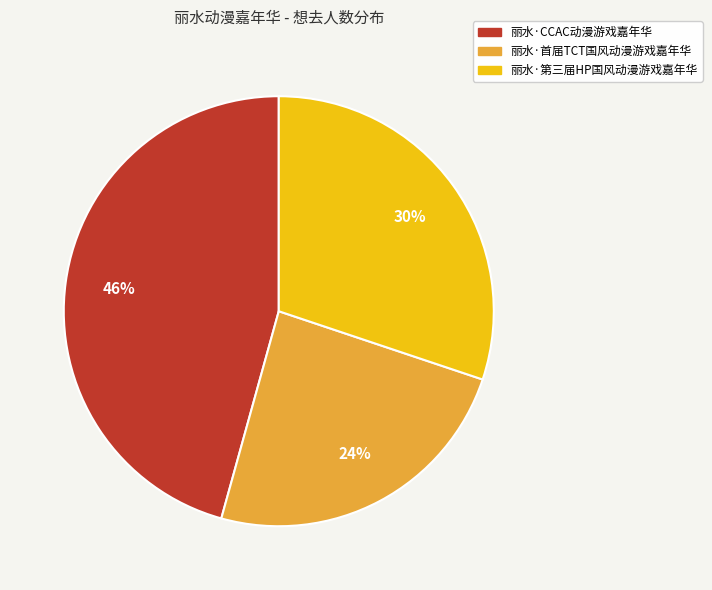

Is the sum of 丽水·第三届HP国风动漫游戏嘉年华 and 丽水·首届TCT国风动漫游戏嘉年华 greater than half?

Yes